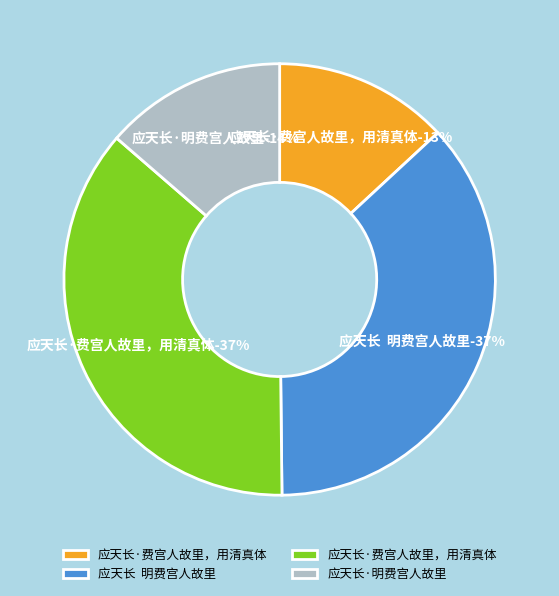

To the nearest percent, what is the difference between the 应天长·明费宫人故里 and 应天长  明费宫人故里 slice percentages?

23%